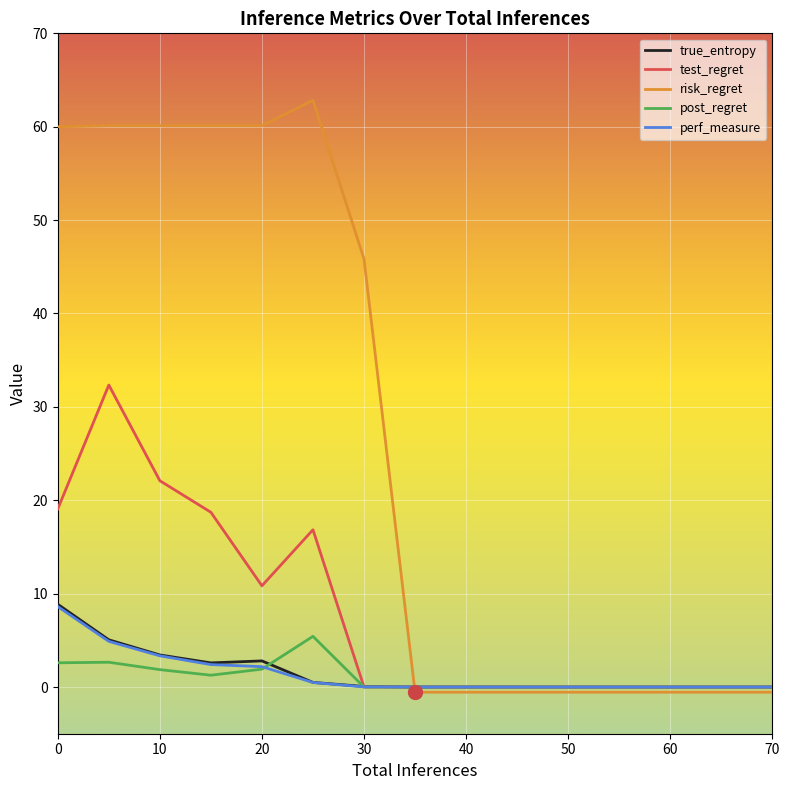

Which series has the largest total across all categories?

risk_regret